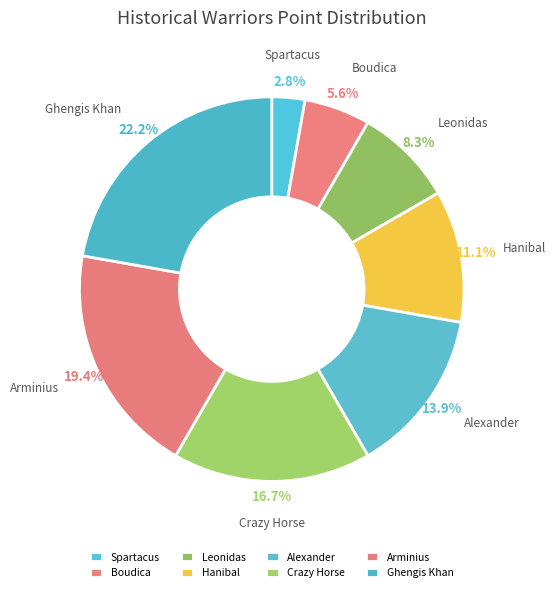

How many slices are in this pie chart?

8